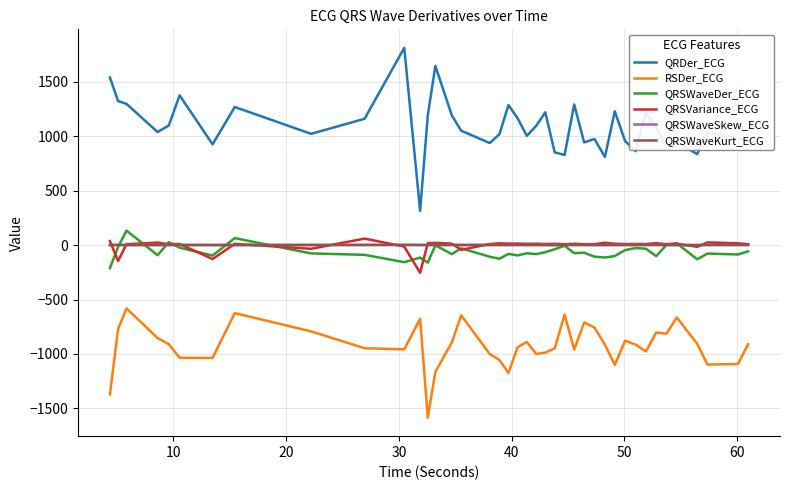

Which series has the largest total across all categories?

QRDer_ECG